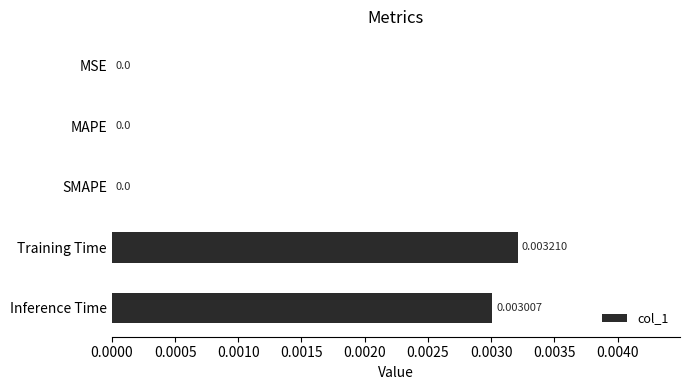

Which category has the highest value across all series?

Training Time